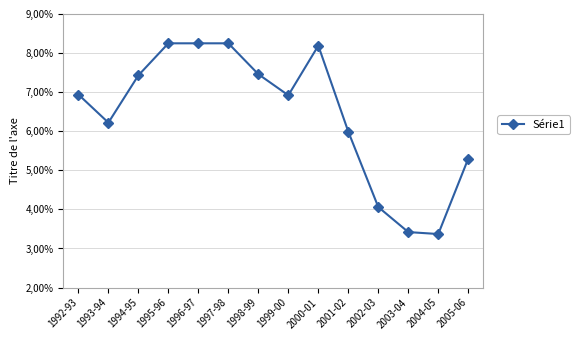

True or false: there are more than 2 points higher than both neighbors.

False